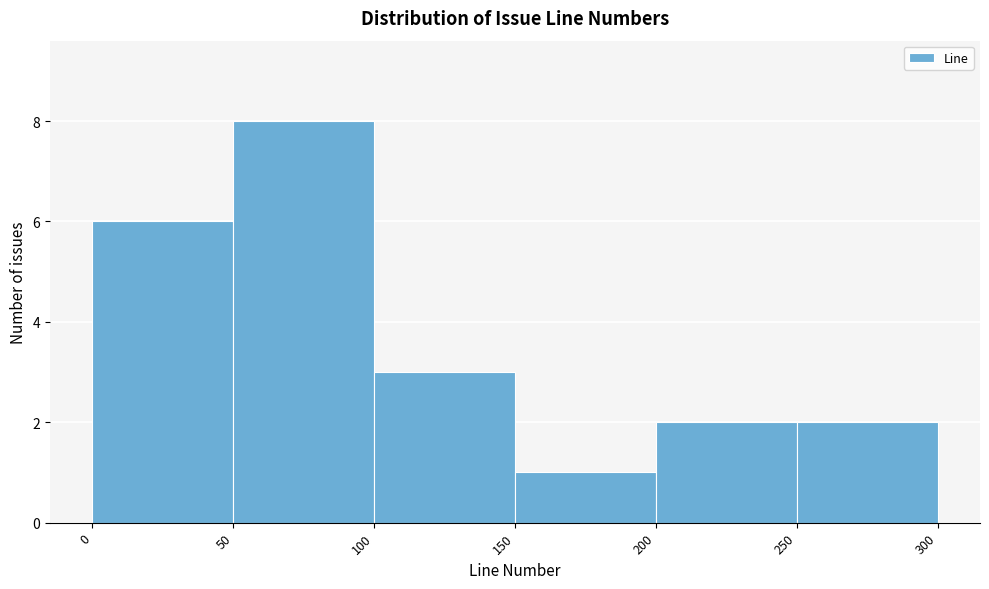

Over which range of the x-axis is the bar tallest?

50 to 100